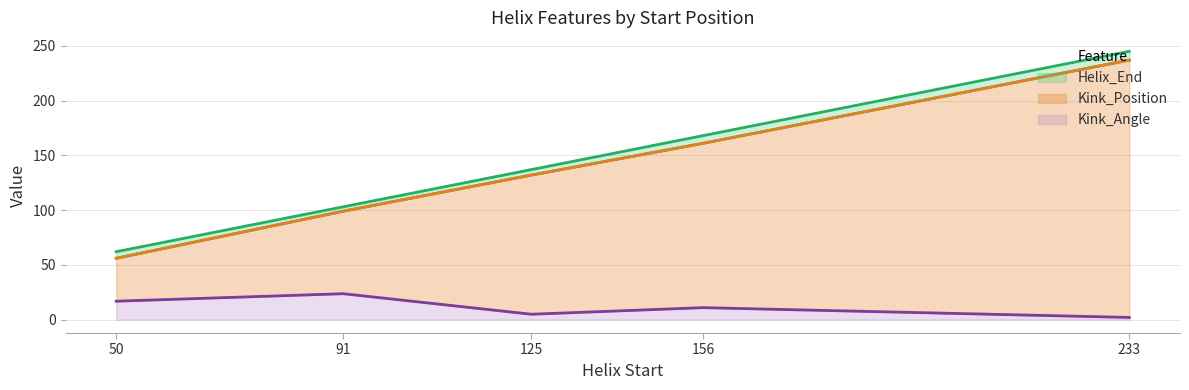

List the labels in order of Kink_Angle value, smallest first.

233, 125, 156, 50, 91